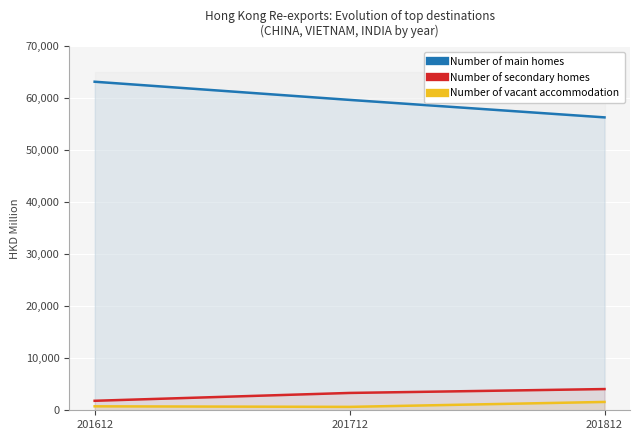

Reading left to right, what are all the values shown in this chart?

Number of main homes: 63212.4	59717.4	56353.7
Number of secondary homes: 1825.8	3335.7	4081.6
Number of vacant accommodation: 761.0	655.5	1603.8